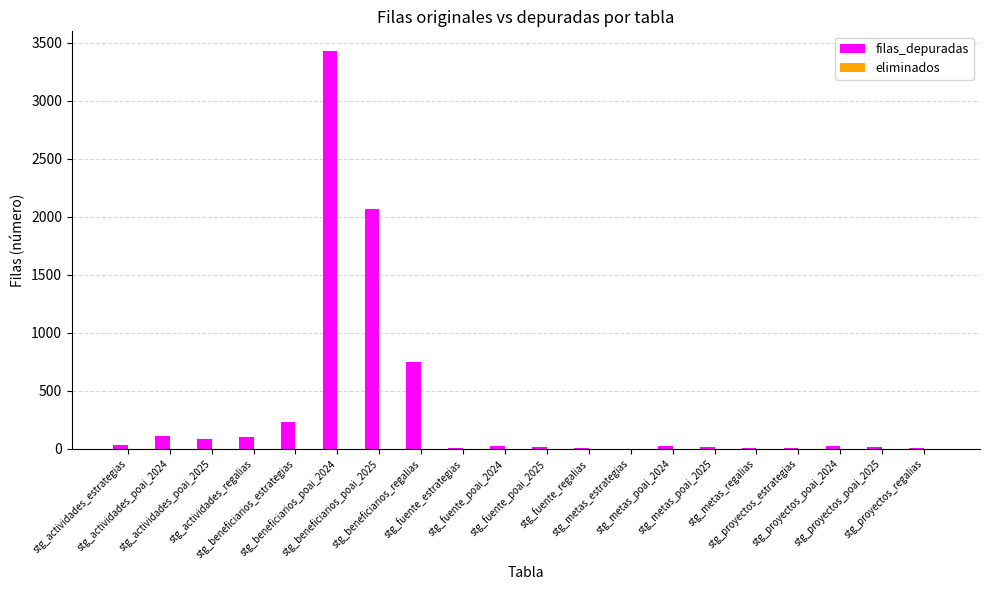

What is the maximum value shown in the chart?

3429